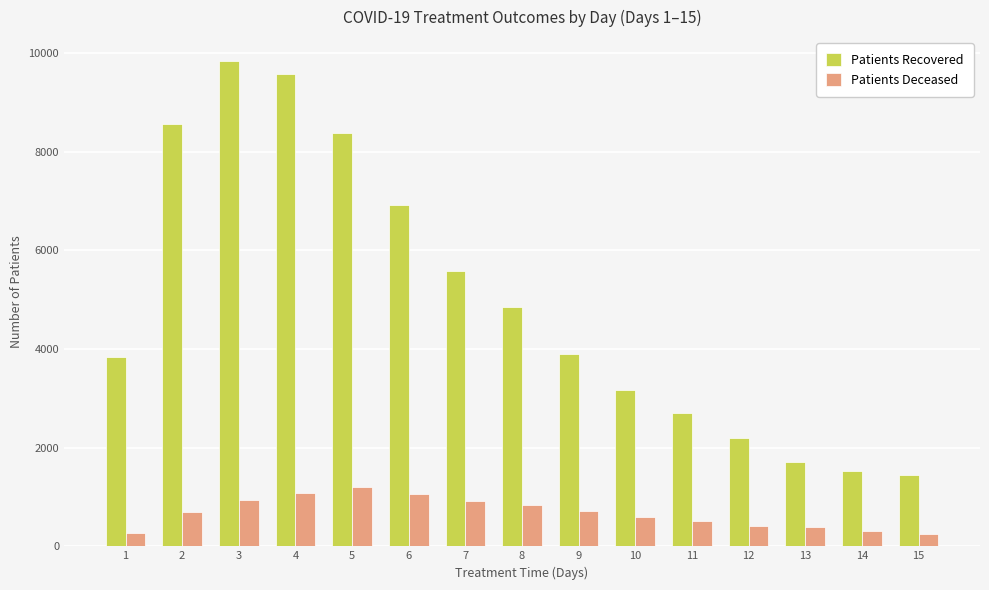

What is the minimum value shown in the chart?

258